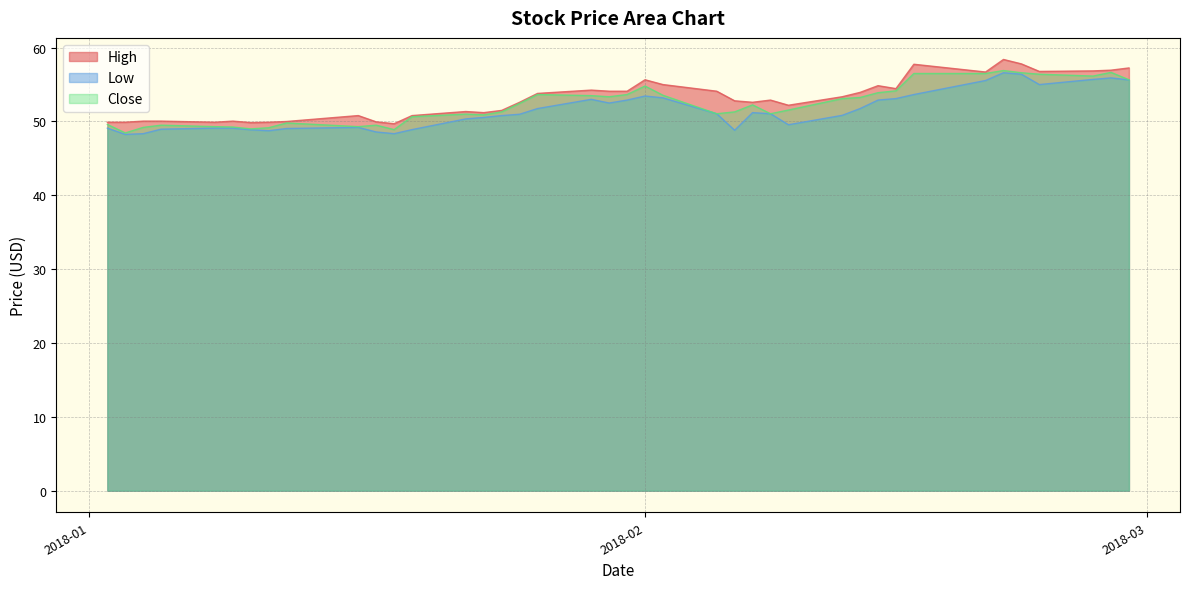

How many interior local peaks does the Close series have?

9